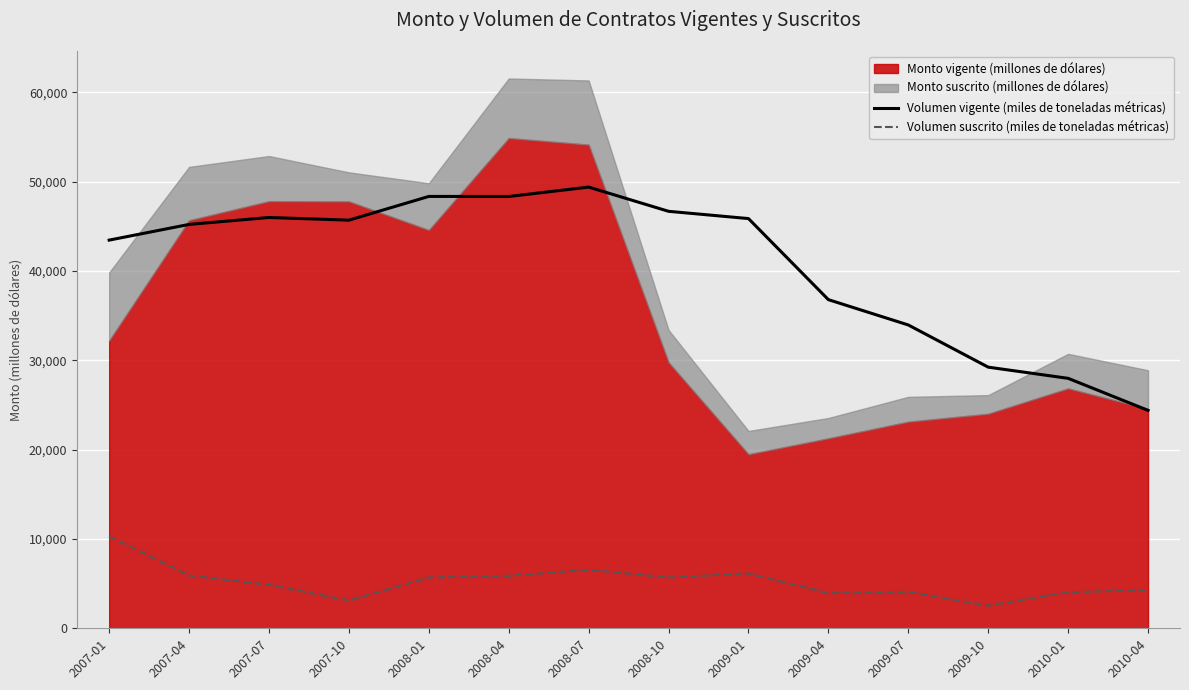

Is the value of Volumen vigente (miles de toneladas métricas) at 2007-04 greater than the value of Volumen suscrito (miles de toneladas métricas) at 2010-01?

Yes